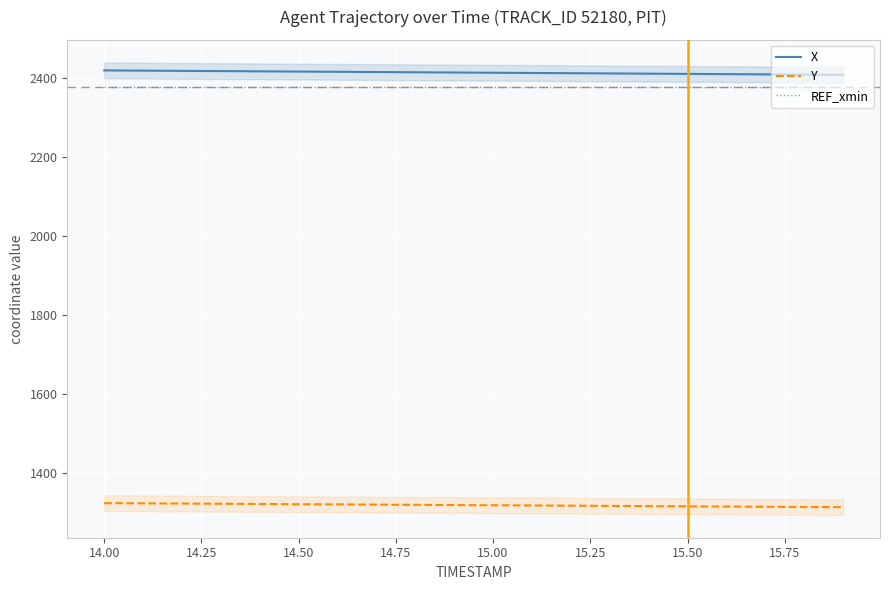

True or false: Y and X intersect in this chart.

False